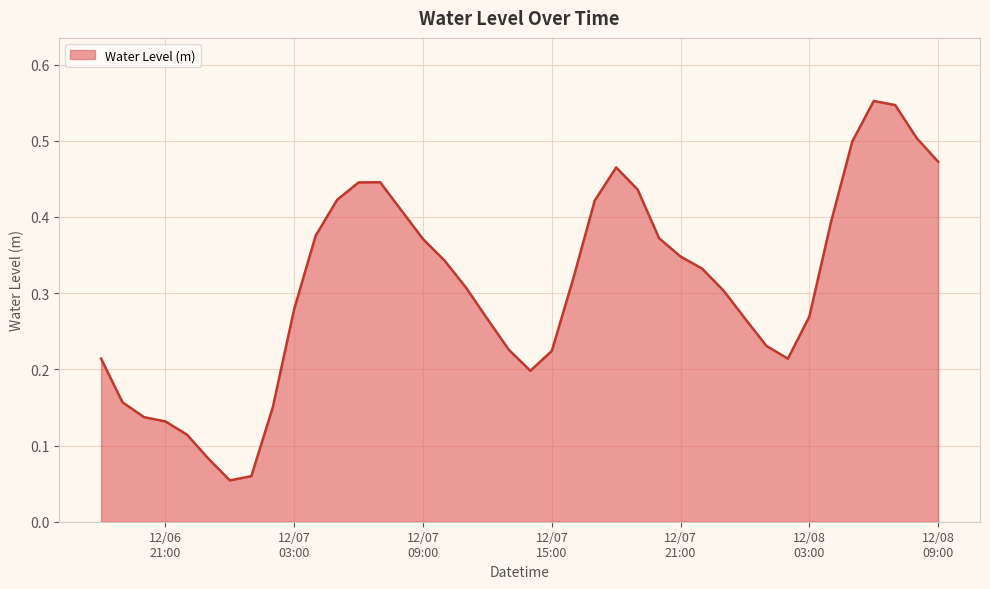

What is the difference between the second highest and second lowest values?

0.5